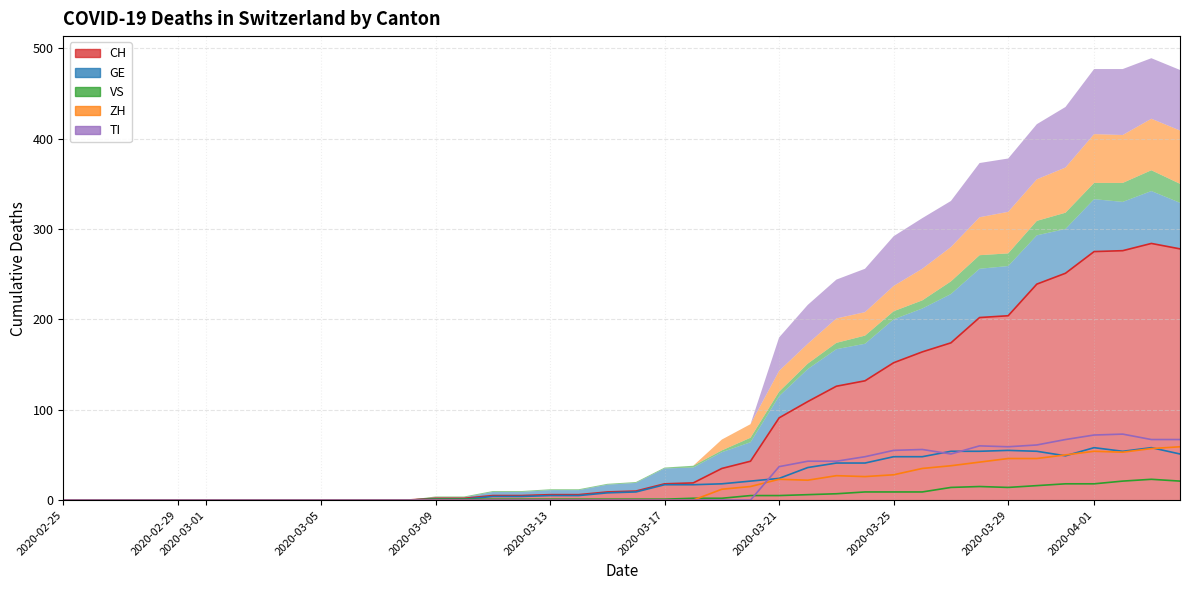

What are all the series names shown in the legend?

CH, GE, VS, ZH, TI